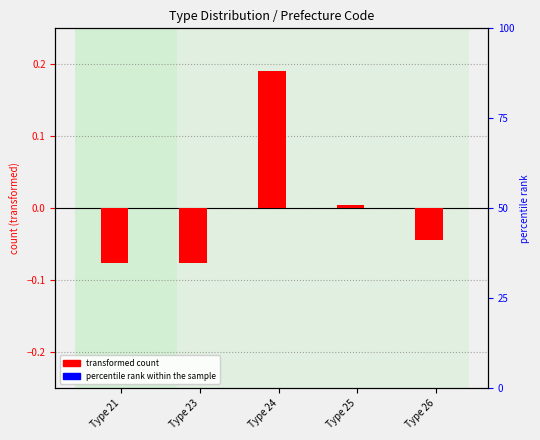

What is the difference between the second highest and minimum values in the percentile rank within the sample series?

0.1